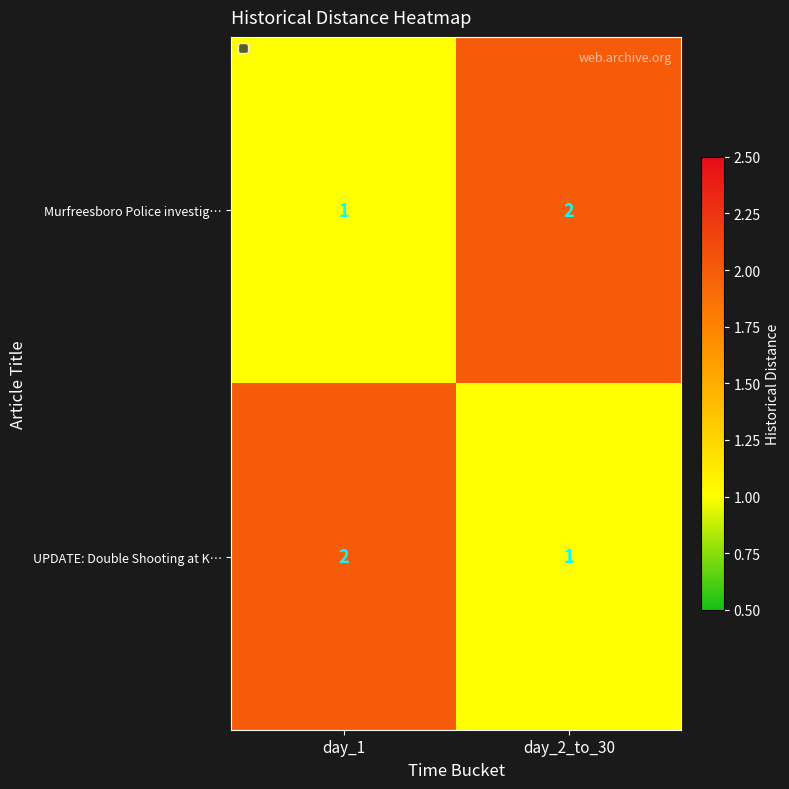

What is the sum of the Murfreesboro Police investig… values at day_1 and day_2_to_30?

3